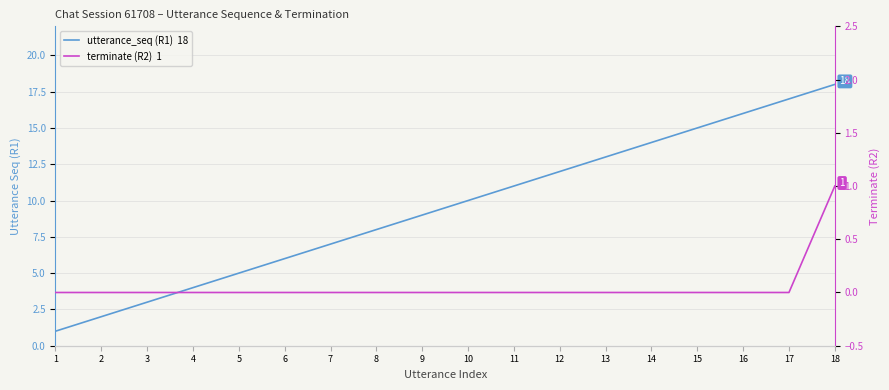

True or false: utterance_seq (R1)  18 and terminate (R2)  1 cross at least once.

False